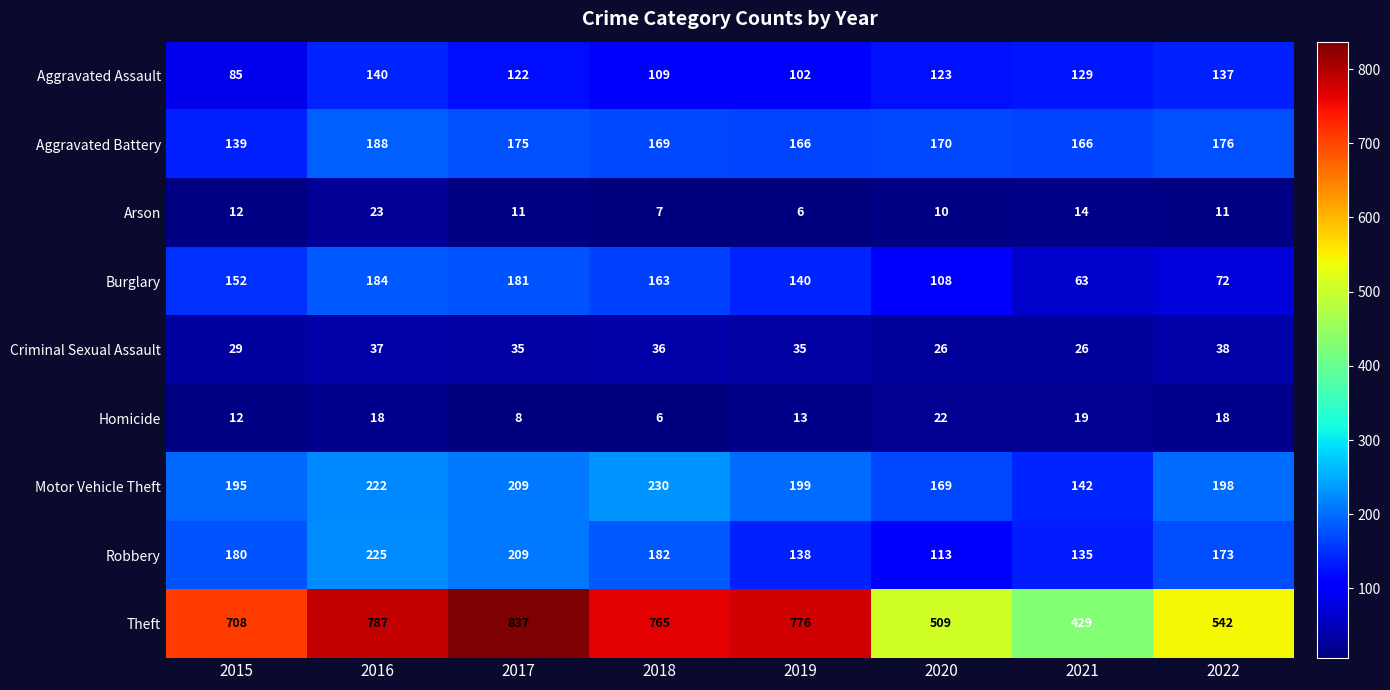

The value of Aggravated Battery at 2018 is 245. True or false?

False